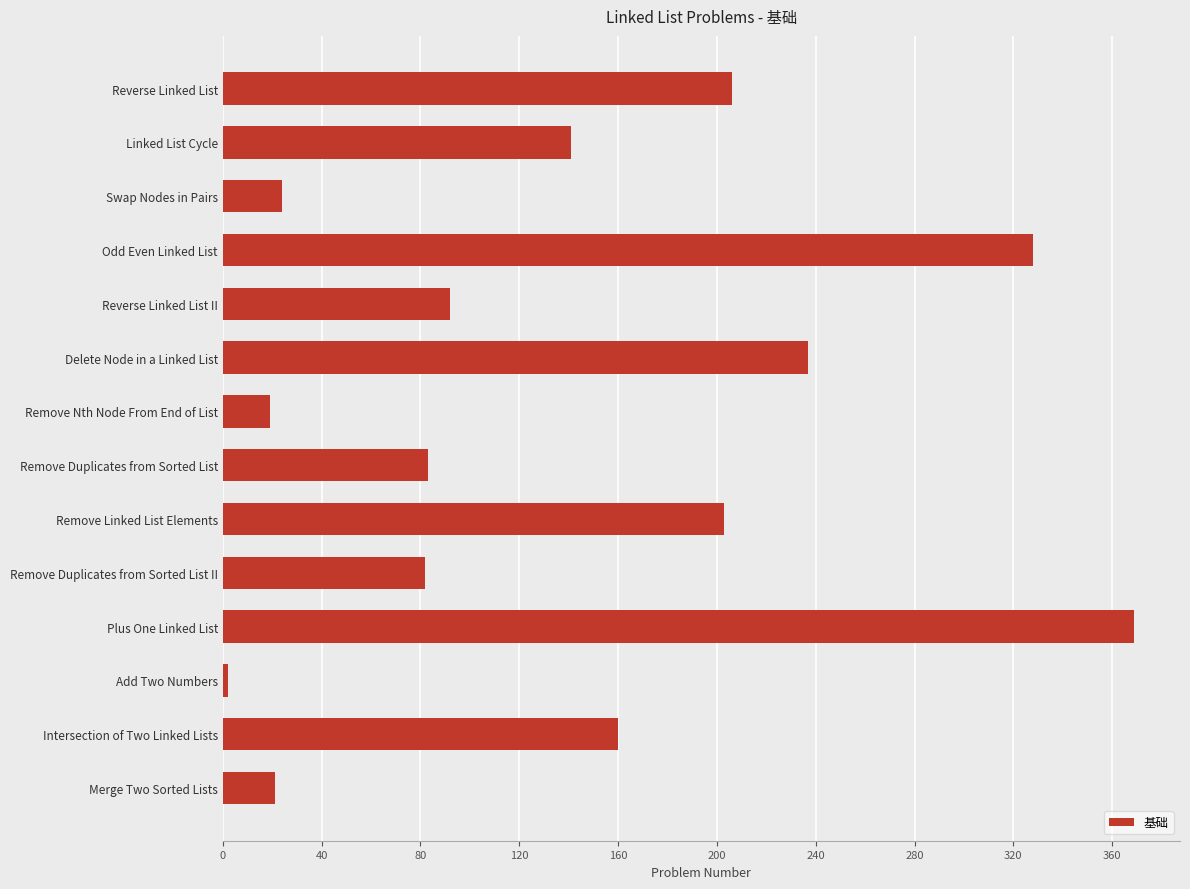

True or false: the data shows 206 at Reverse Linked List.

True